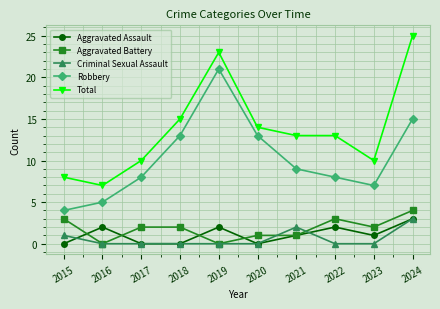

How many distinct data groups are displayed?

5